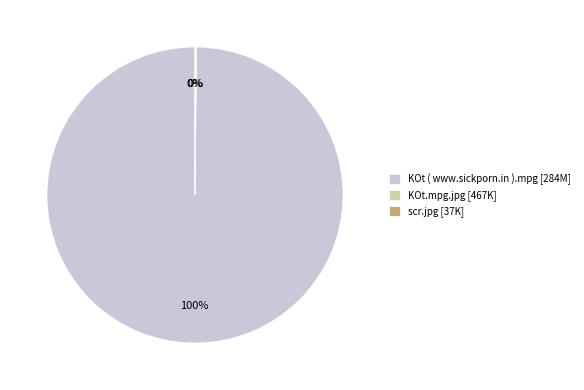

To the nearest percent, what is the average slice percentage?

33%